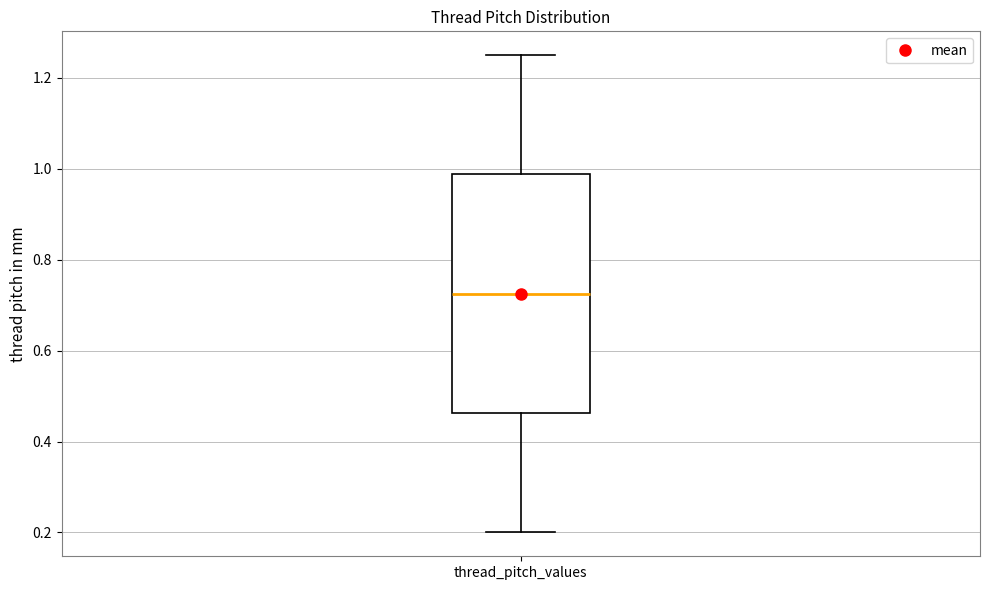

Read this box plot against the y-axis: the position of the median line, the range covered by the box, and the ends of both whiskers. The values are not printed on the chart, so give them approximately, as read against the axis.

median 0.72, box 0.46 to 0.98, whiskers 0.20 to 1.26